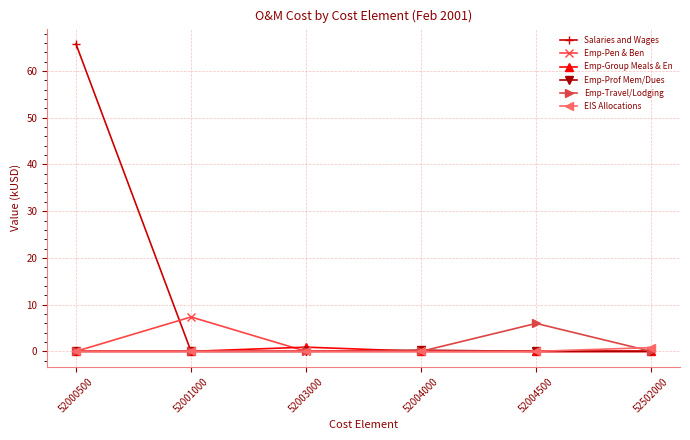

What is the difference between the Emp-Travel/Lodging values at 52004500 and 52001000?

6.0